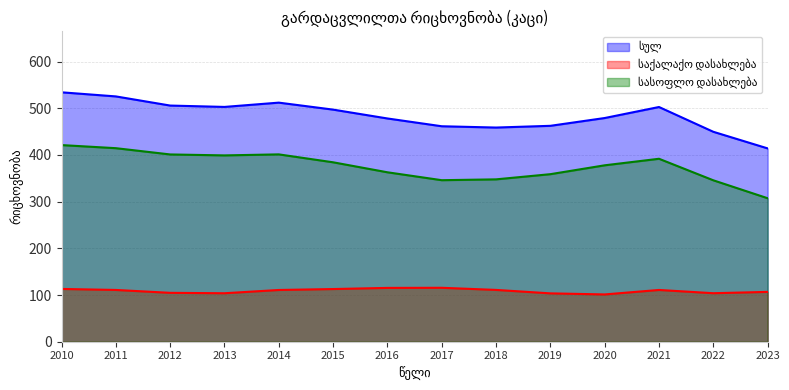

What value does the სულ series have at 2016, to the nearest 10?

480